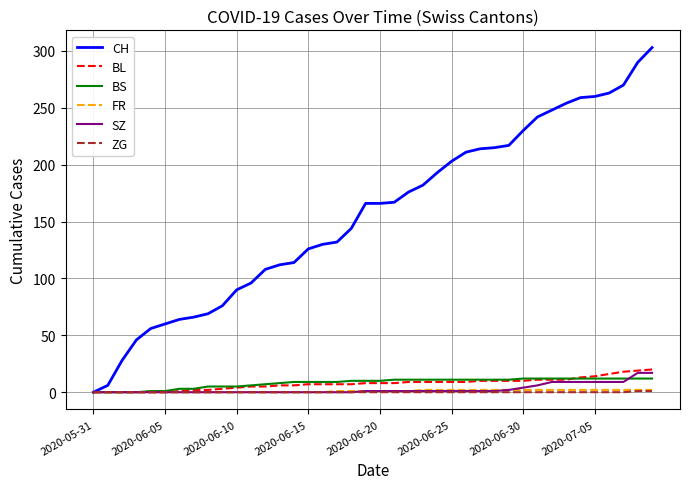

What are all the series names shown in the legend?

CH, BL, BS, FR, SZ, ZG